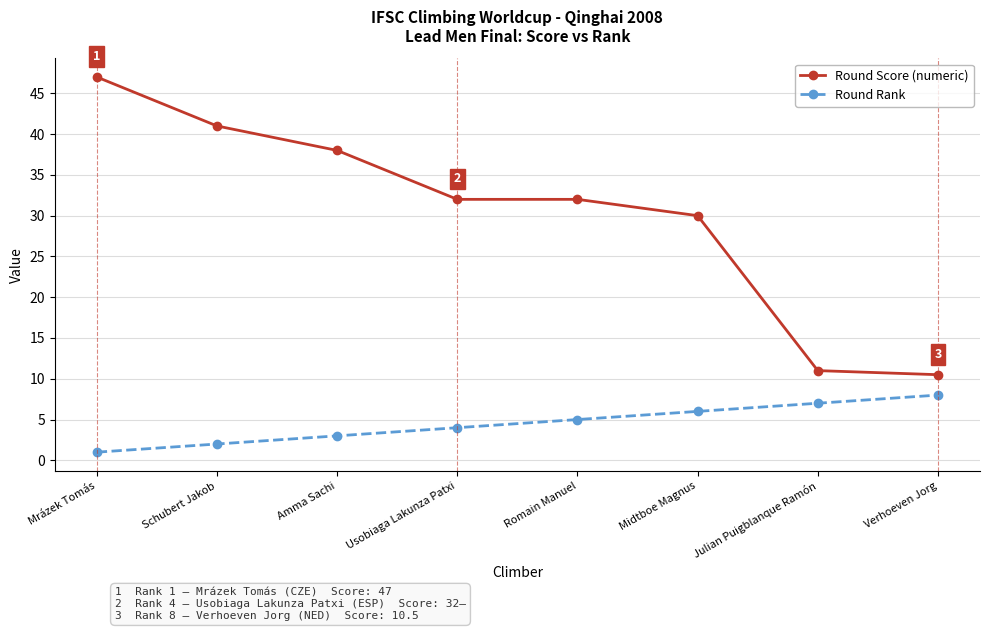

Count the Round Rank values in the range 3 to 7.

5